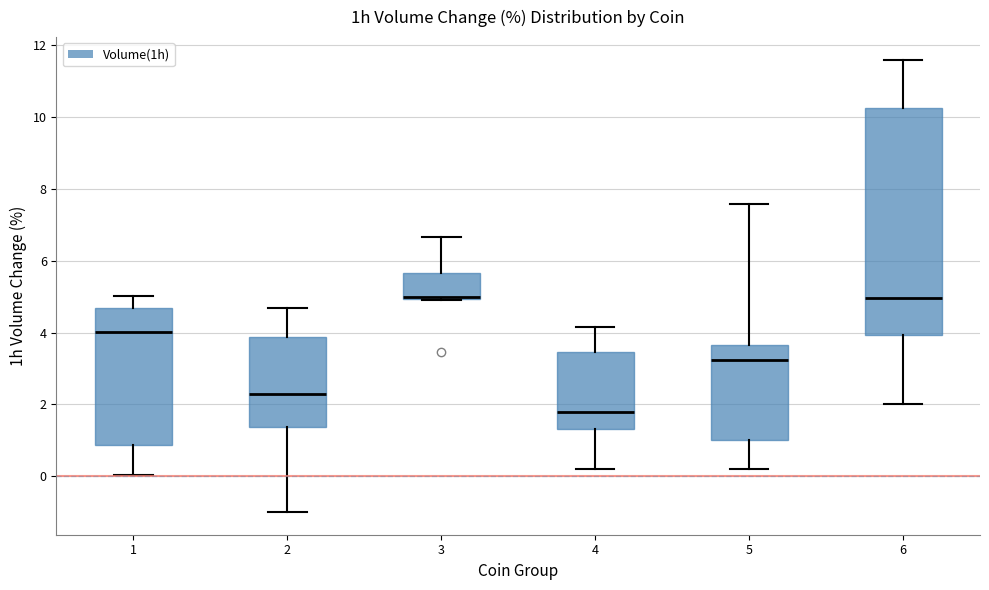

Where is the upper edge of the box at x = 6 on the y-axis? The values are not printed on the chart, so give them approximately, as read against the axis.

10.2